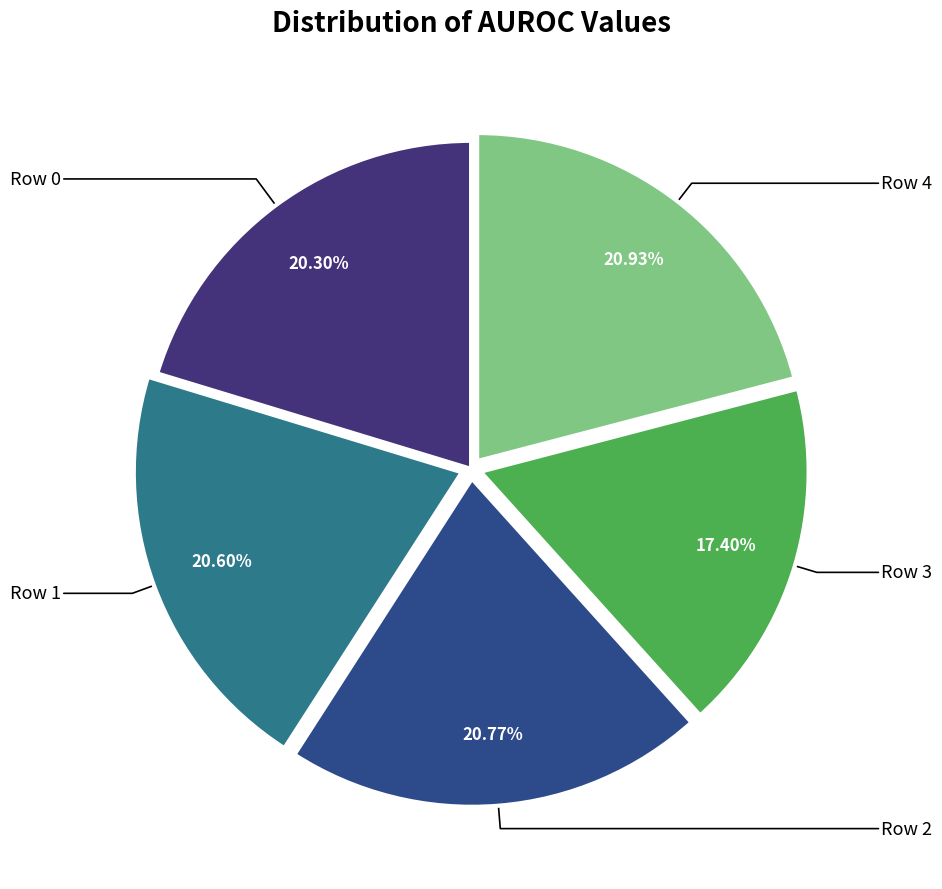

Rank the categories by value from highest to lowest.

Row 4, Row 2, Row 1, Row 0, Row 3